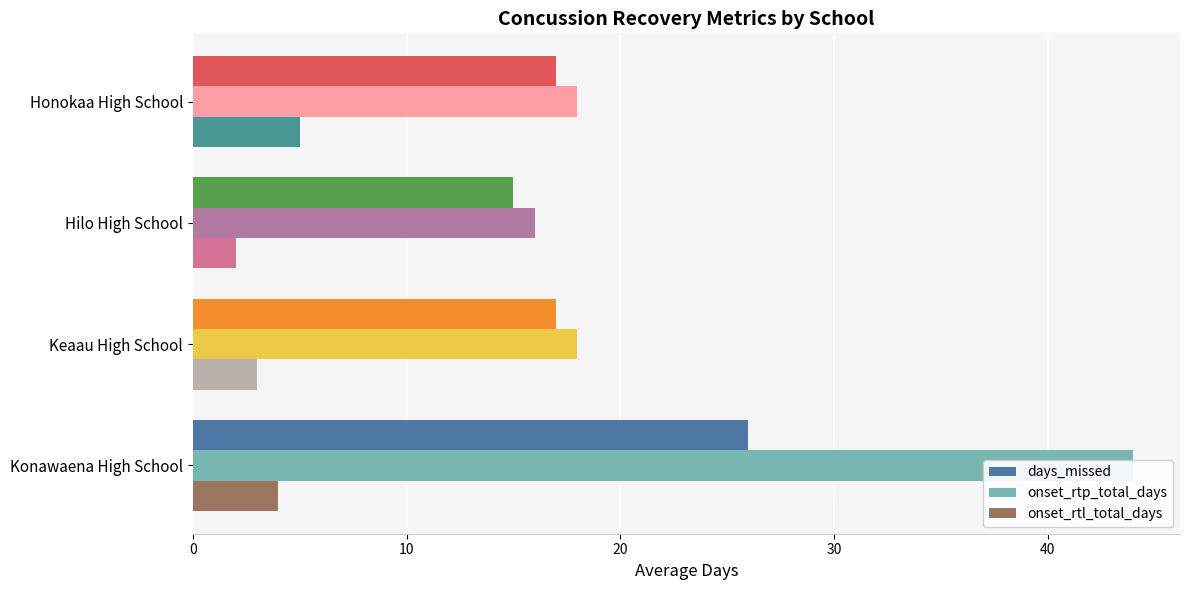

The value of days_missed at Hilo High School is 21. True or false?

False